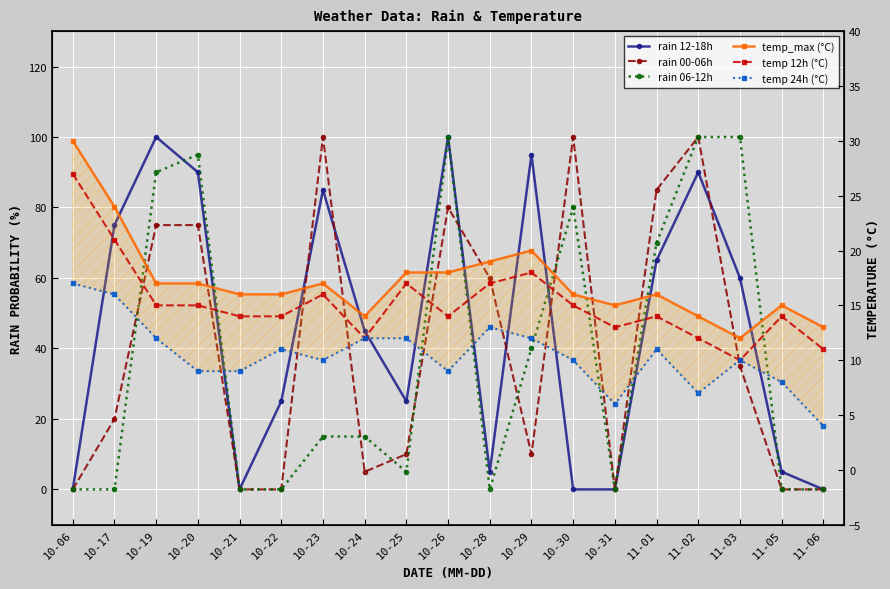

How many categories are shown in the chart?

19